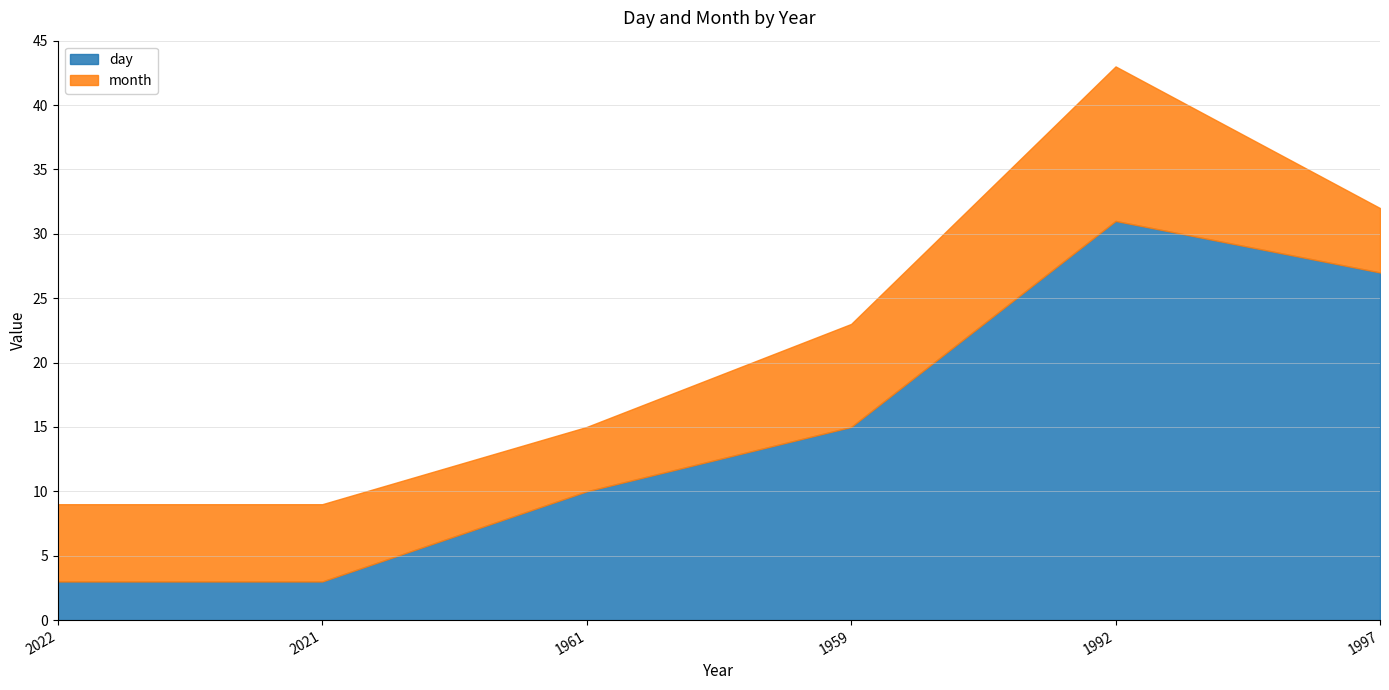

How many month values are between 5 and 8?

5